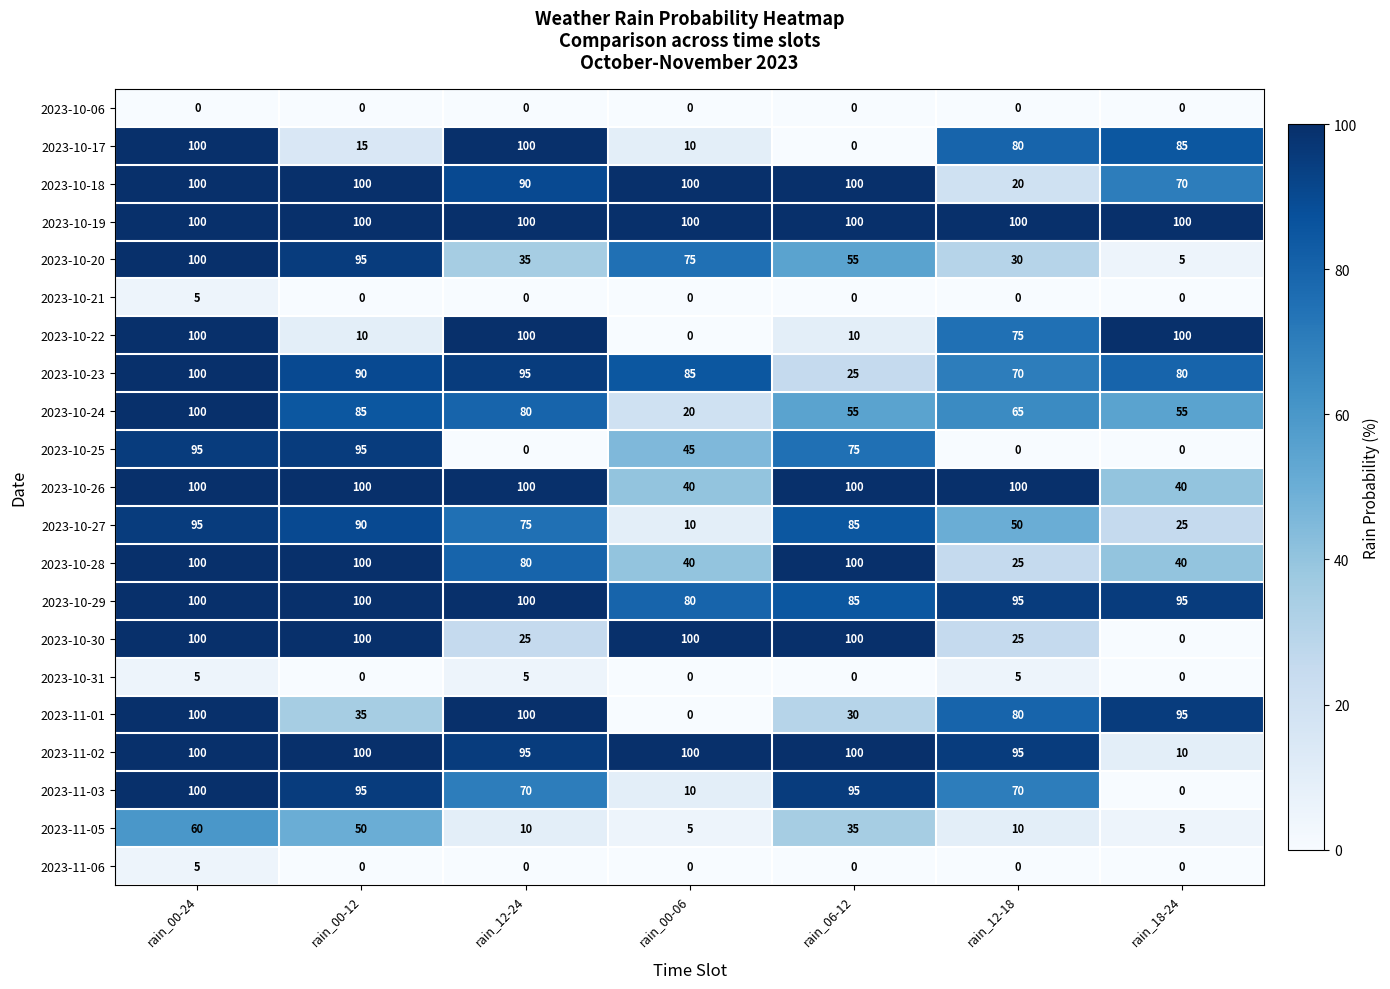

What is the difference between the maximum and minimum values in the 2023-10-29 series?

20